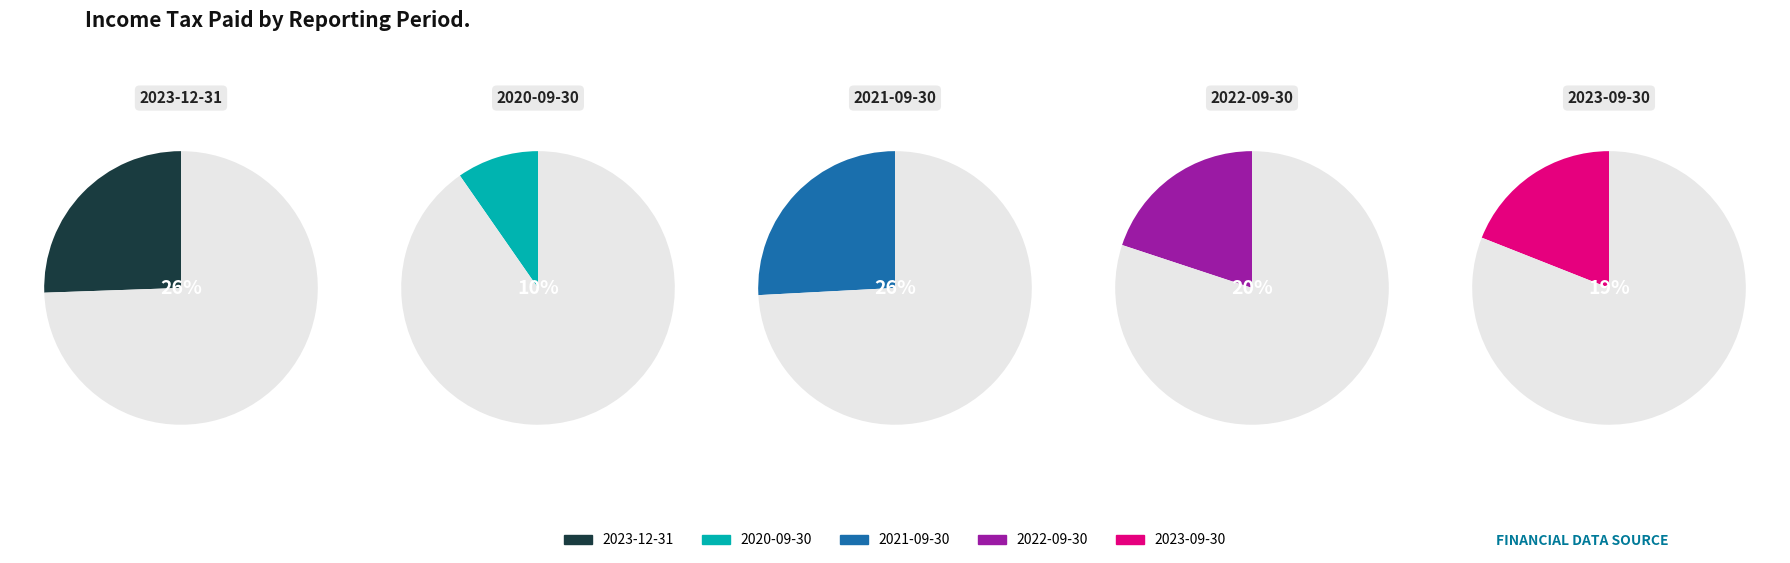

What is the total percentage of 2022-09-30 and 2023-09-30?

38.9%